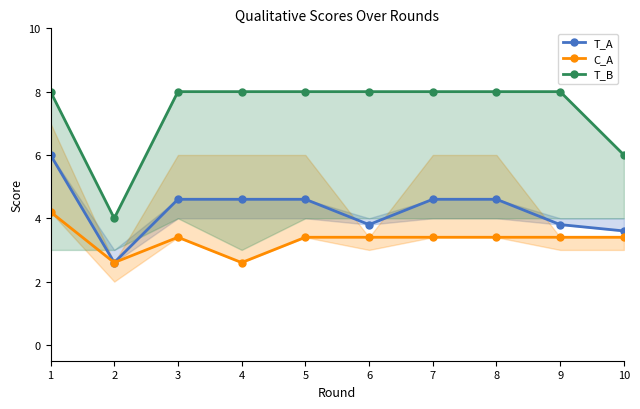

How many lines are shown in the chart?

3